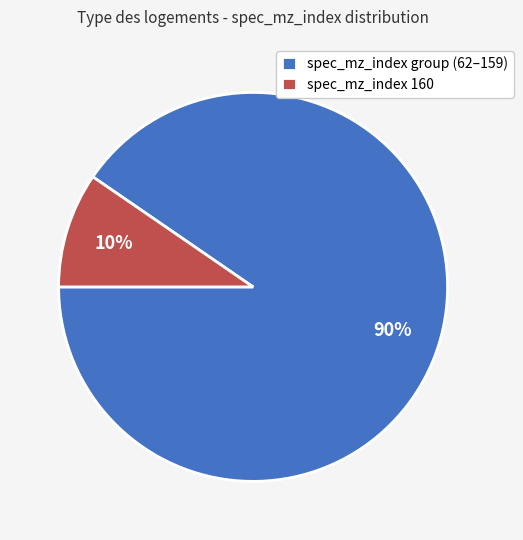

Rank the categories by value from lowest to highest.

spec_mz_index 160, spec_mz_index group (62–159)